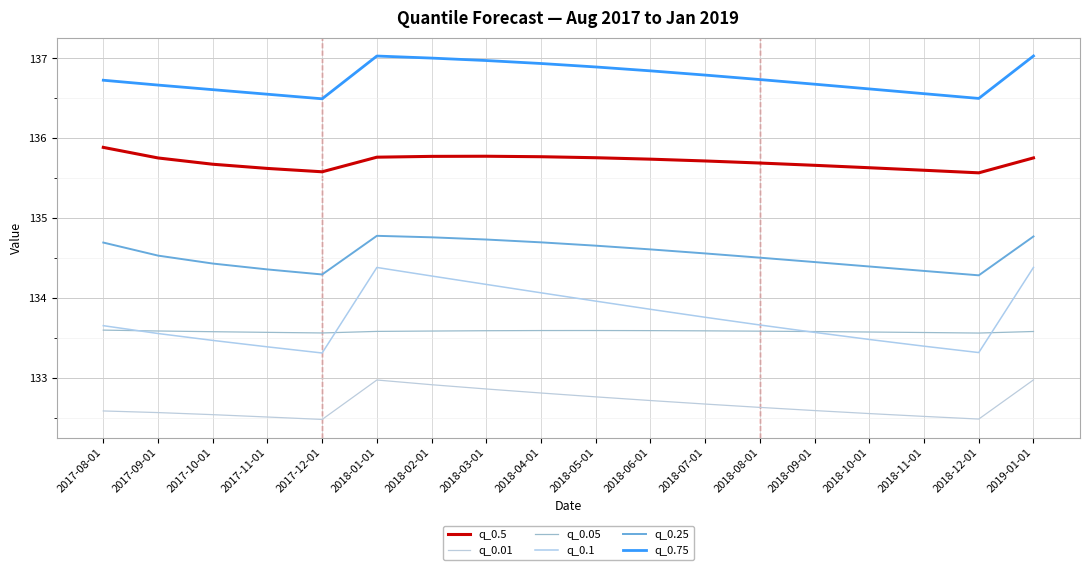

In q_0.05, how many points are lower than both neighbors (excluding endpoints)?

2